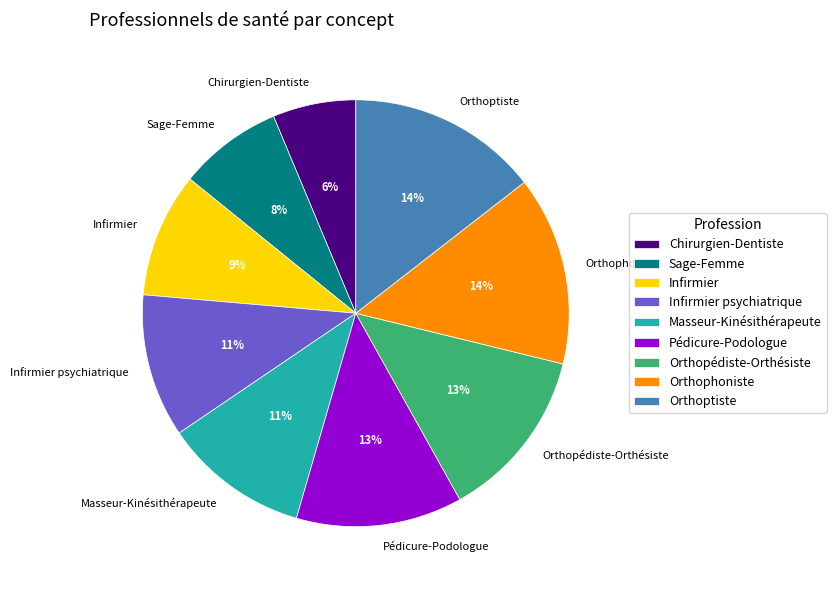

Is it true that Sage-Femme is 16% of the pie?

False